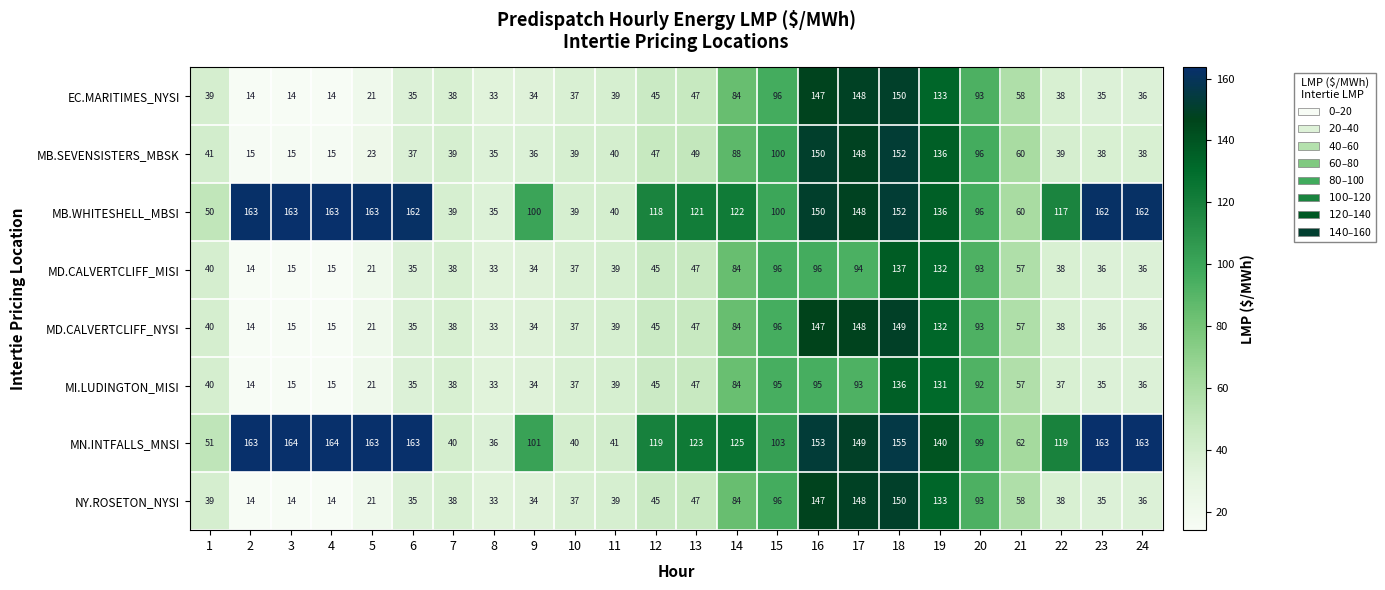

Is it true that MD.CALVERTCLIFF_NYSI equals 33 at 8?

True